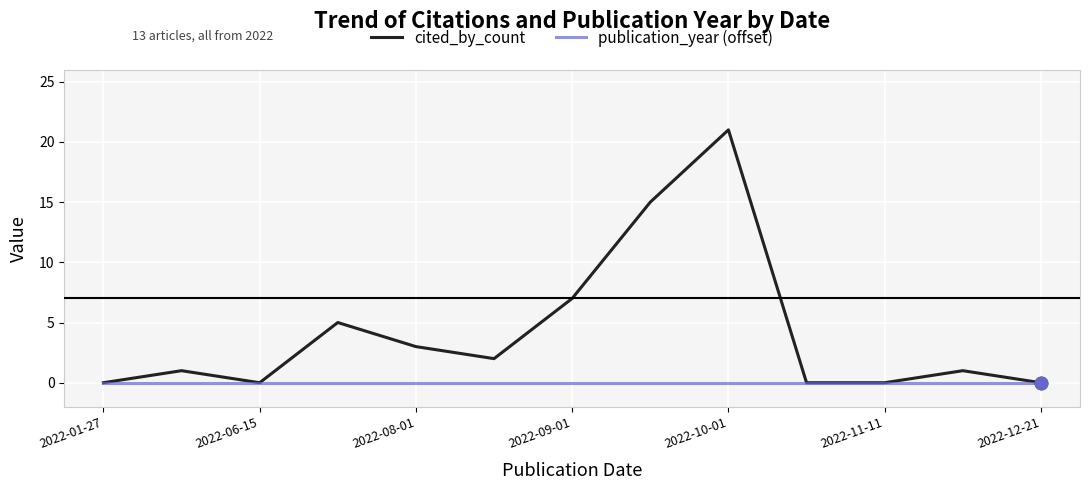

Which series has the largest total across all categories?

cited_by_count